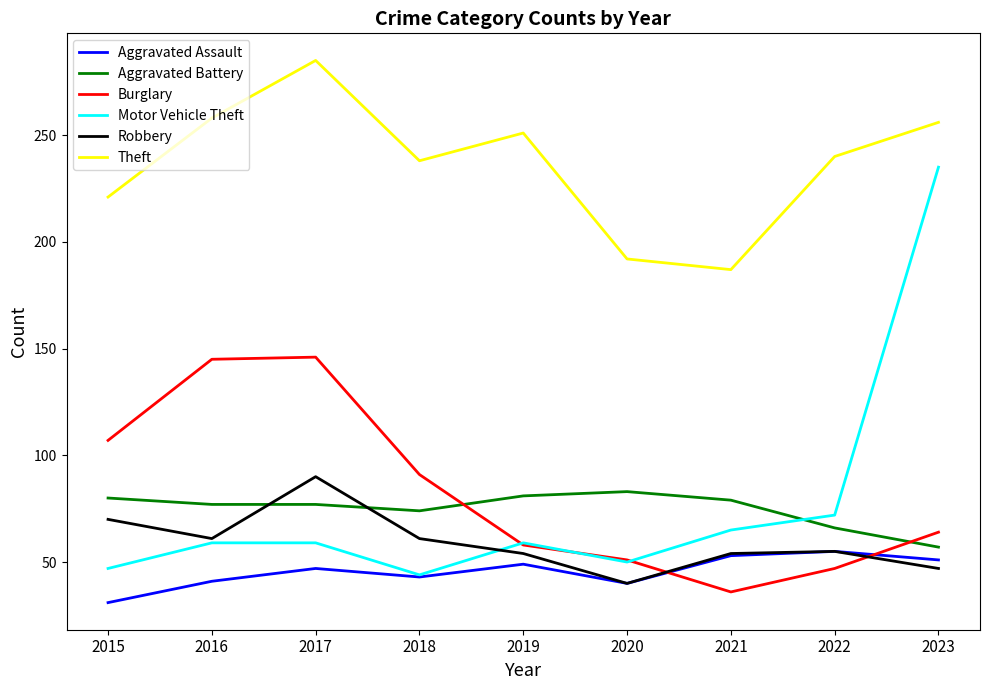

True or false: Theft and Aggravated Assault cross at least once.

False